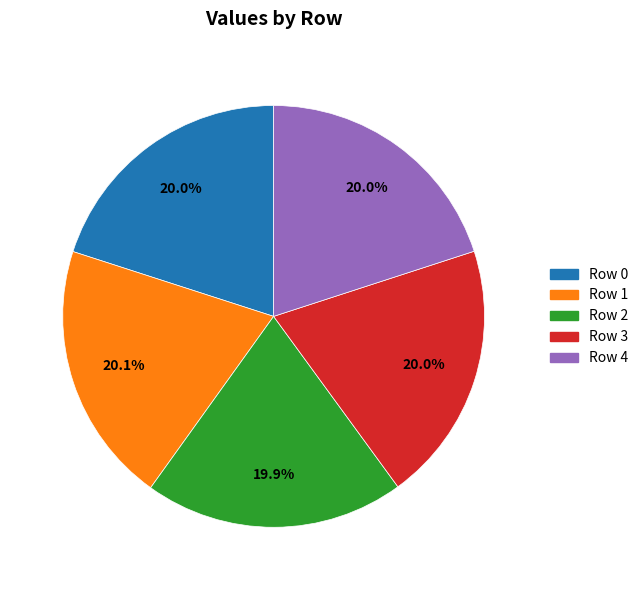

What percentage is NOT represented by Row 3?

80.0%